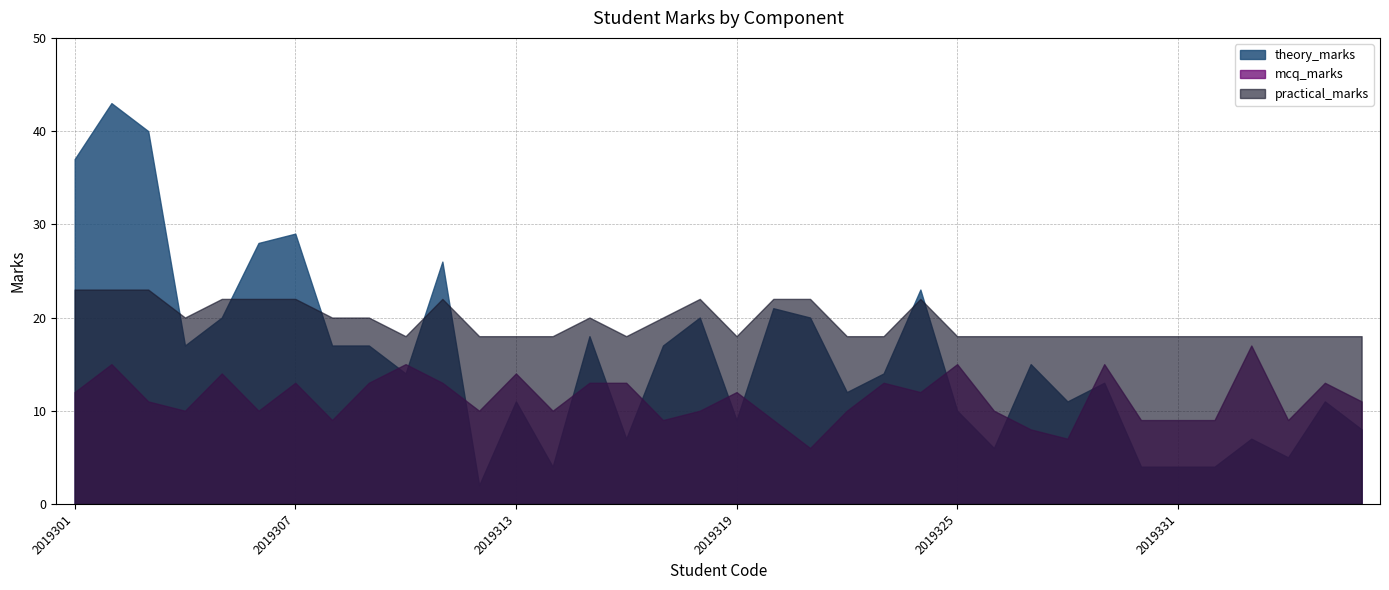

What is the sum of all theory_marks values?

564